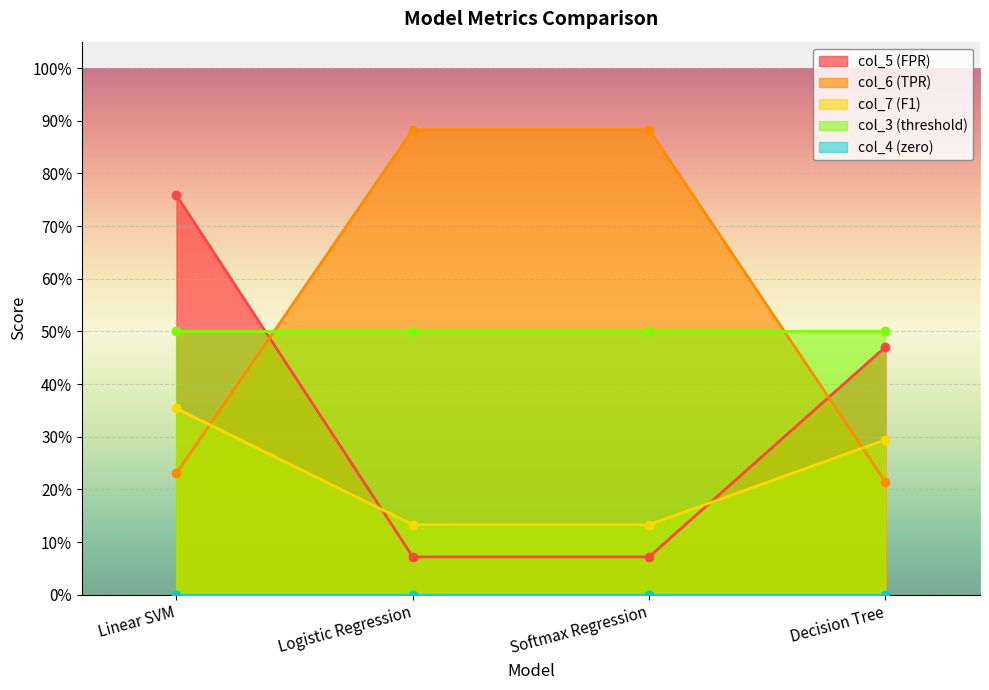

What is the greatest value displayed?

0.9